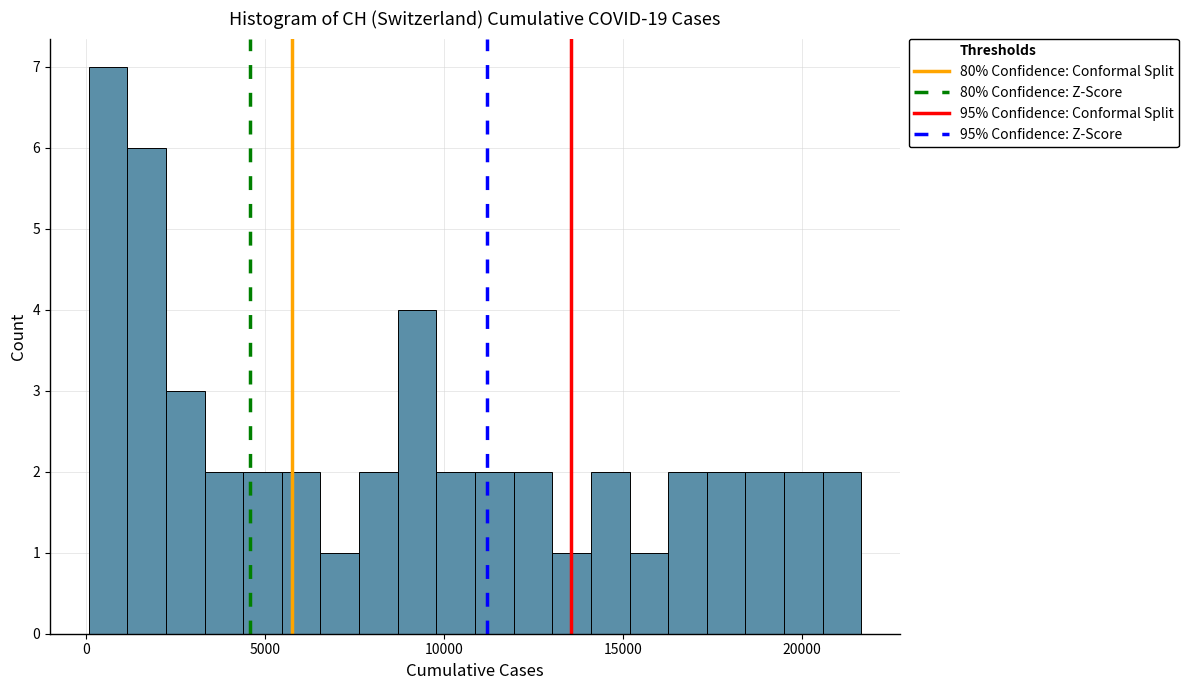

Around what value on the x-axis is the tallest bar? Give the approximate position of its centre, as read against the axis.

500